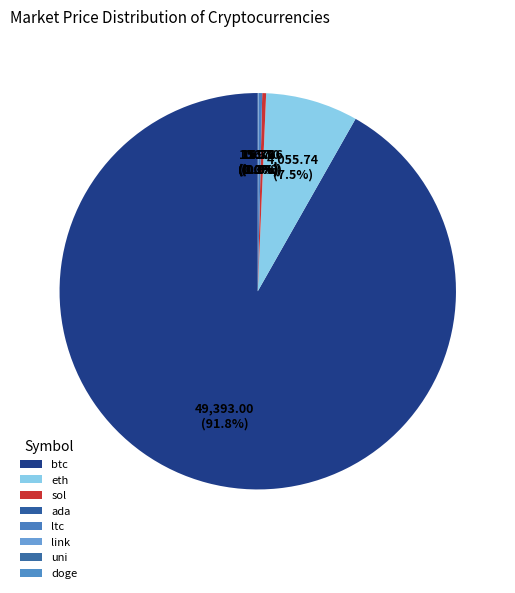

The link slice represents 0% of the pie. True or false?

True